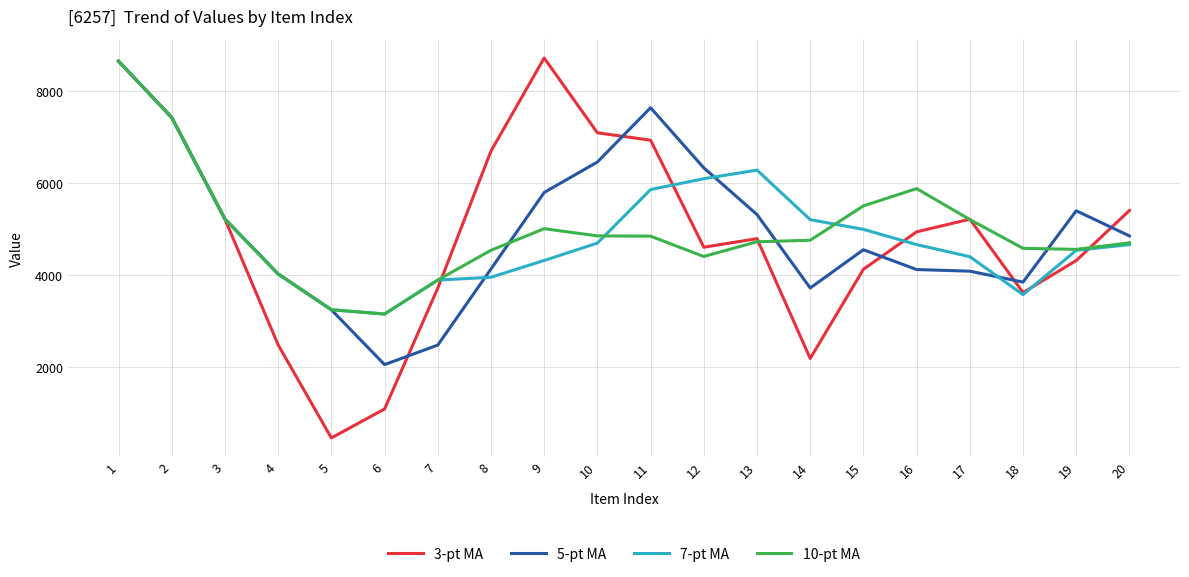

At which category does 3-pt MA reach its first local valley?

5